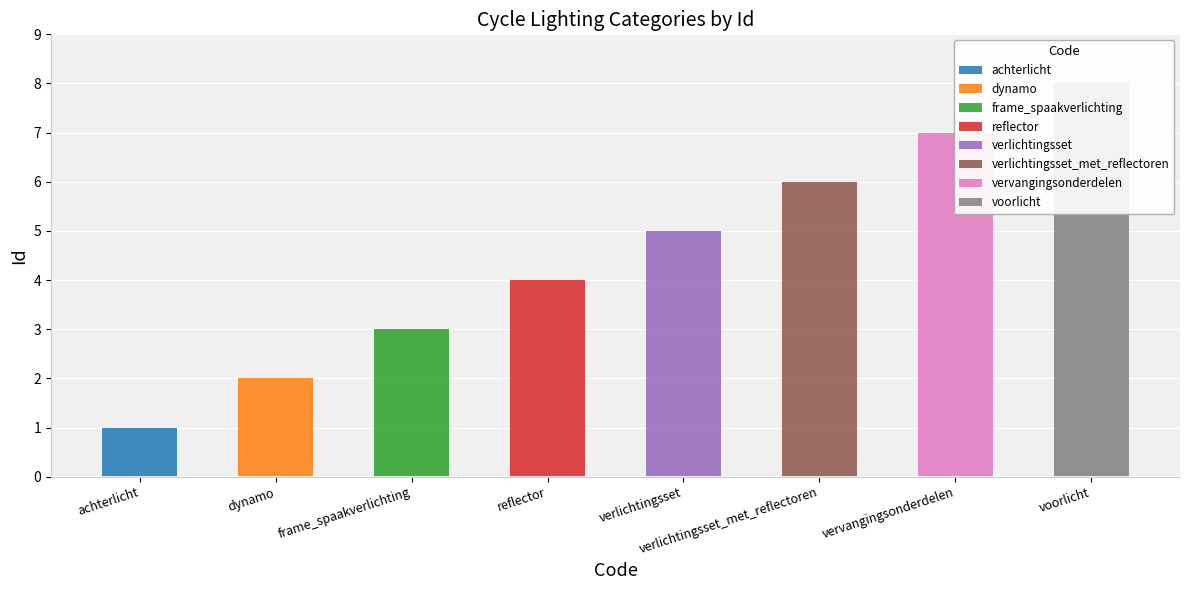

What is the change in value from dynamo to reflector?

+2